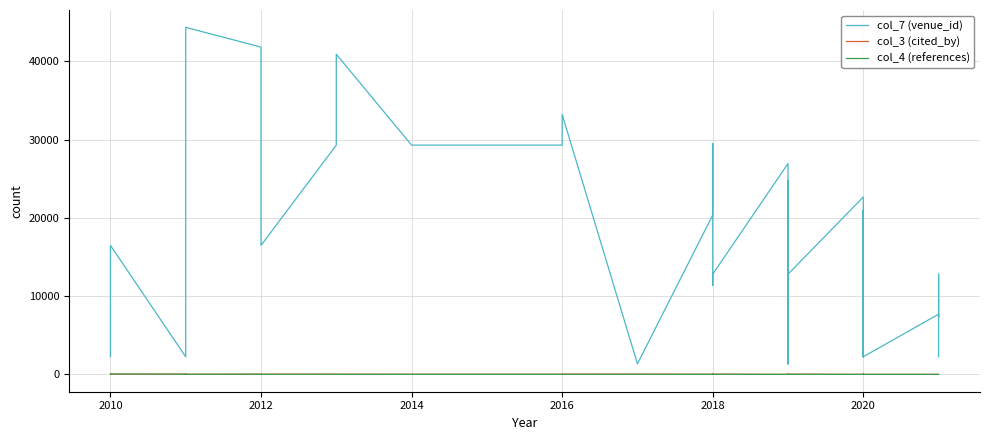

The value of col_3 (cited_by) at 2010 is -1. True or false?

True